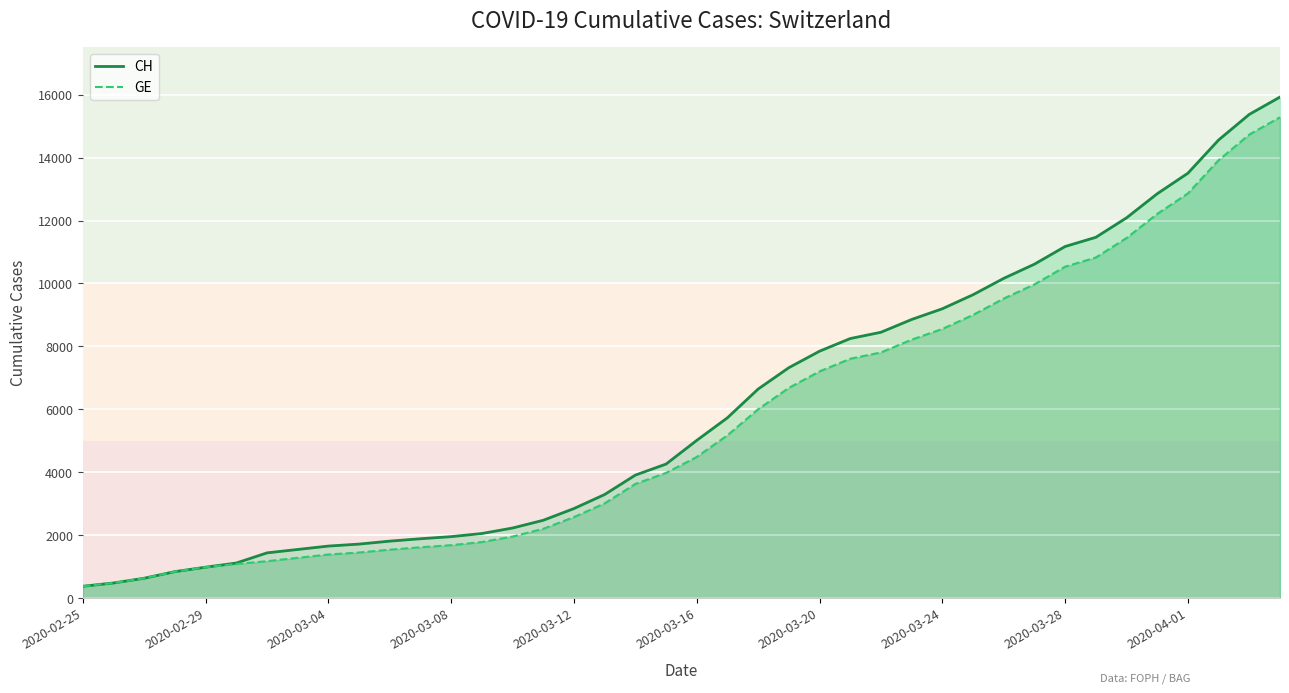

How many lines are shown in the chart?

2